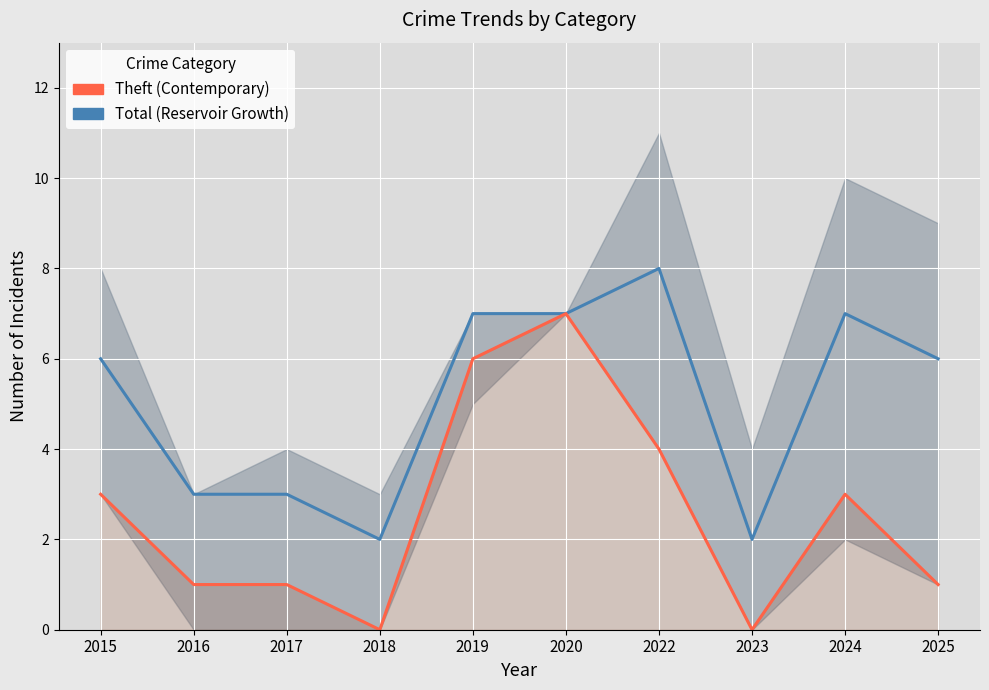

What is the average value of the Theft (Contemporary) series?

3